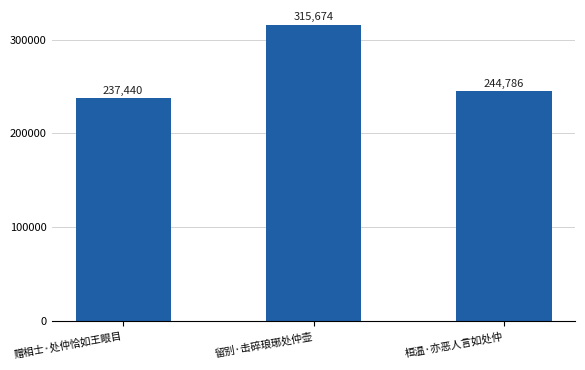

Reading left to right, list all the values displayed in this chart.

237440	315674	244786